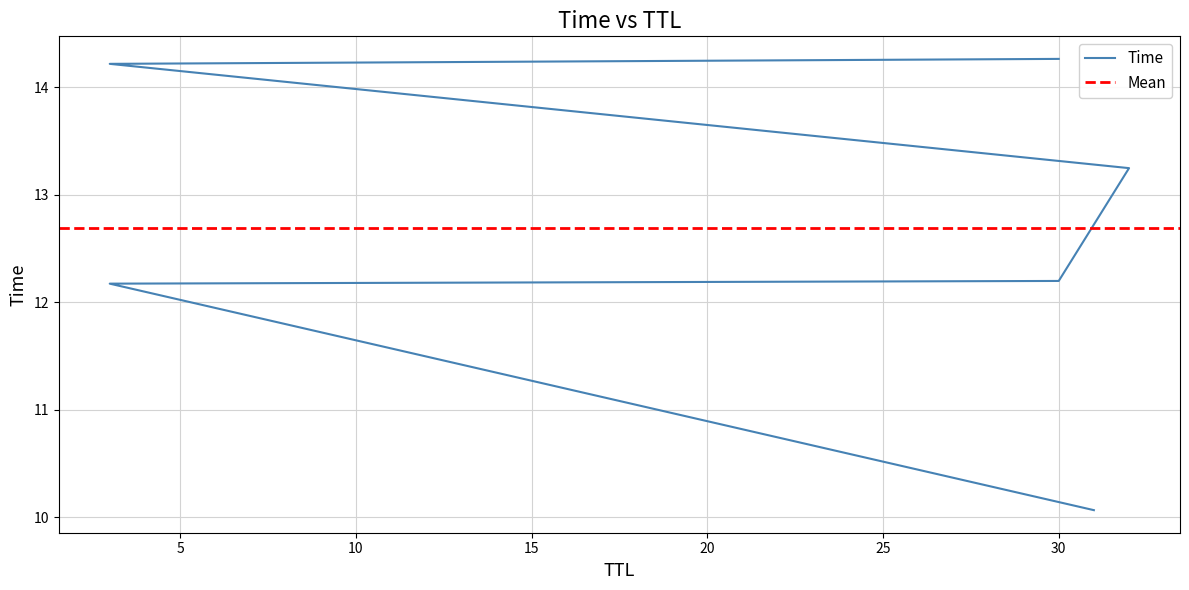

True or false: there are more than 0 points higher than both neighbors.

False